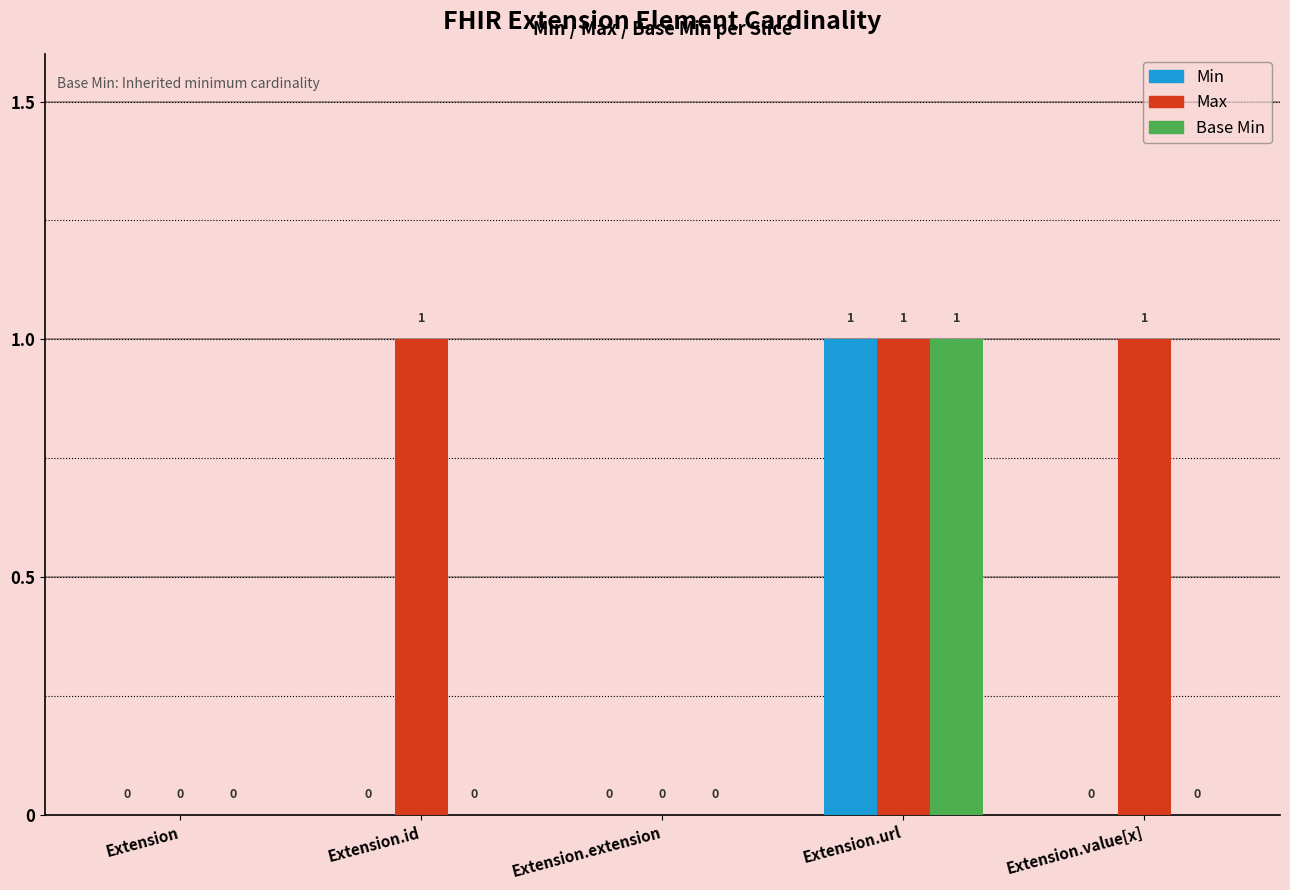

True or false: Base Min has a value of 1 at Extension.url.

True